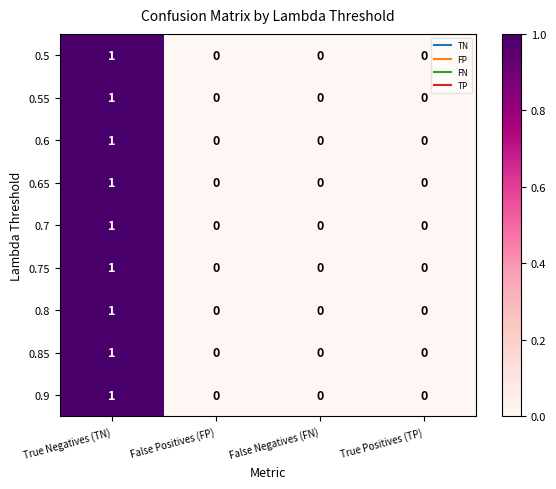

At which category is the sum across all series the highest?

True Negatives (TN)